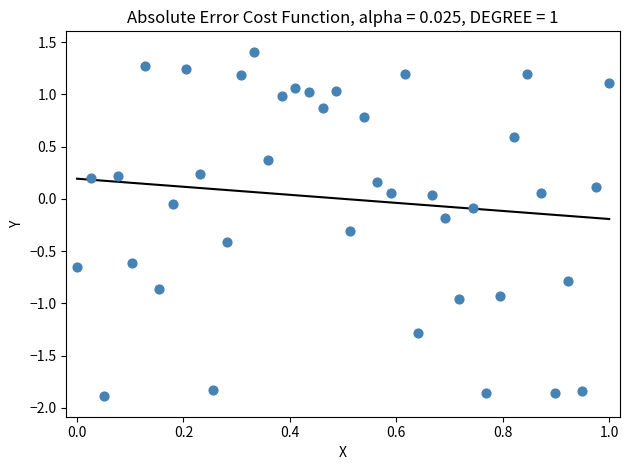

What is the range of Y values (max minus min)?

3.3